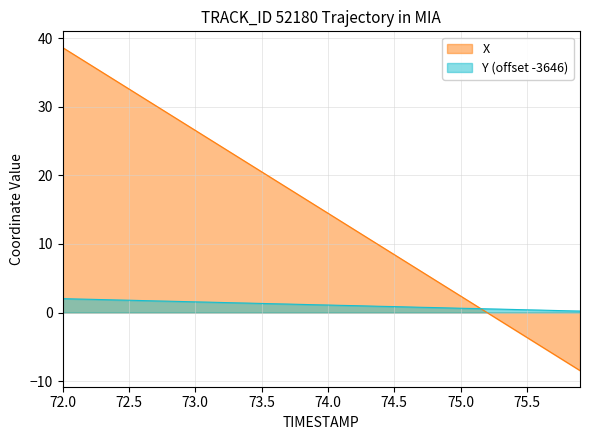

What is the difference between the highest and lowest values at 72.5?

30.8